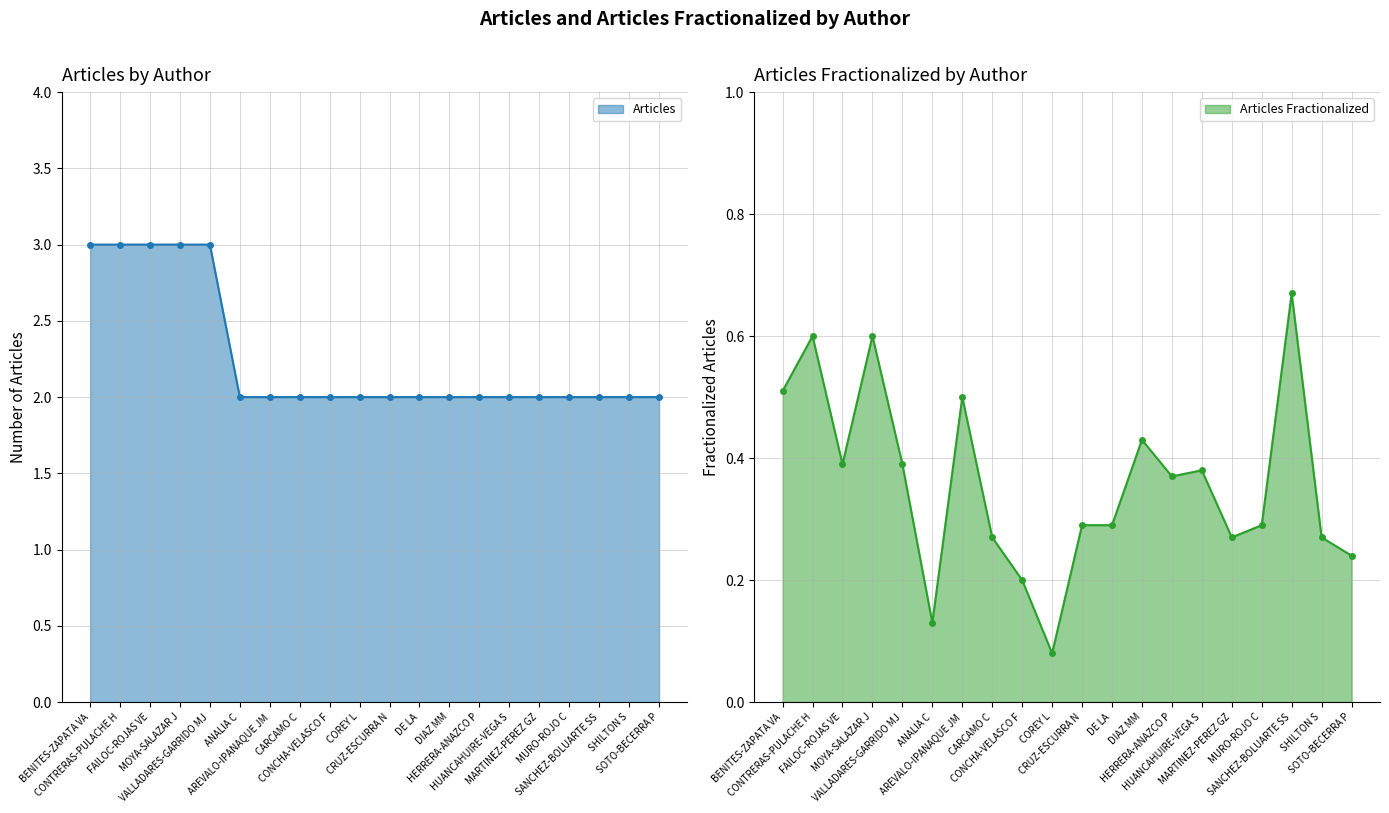

How many lines are shown in the chart?

2